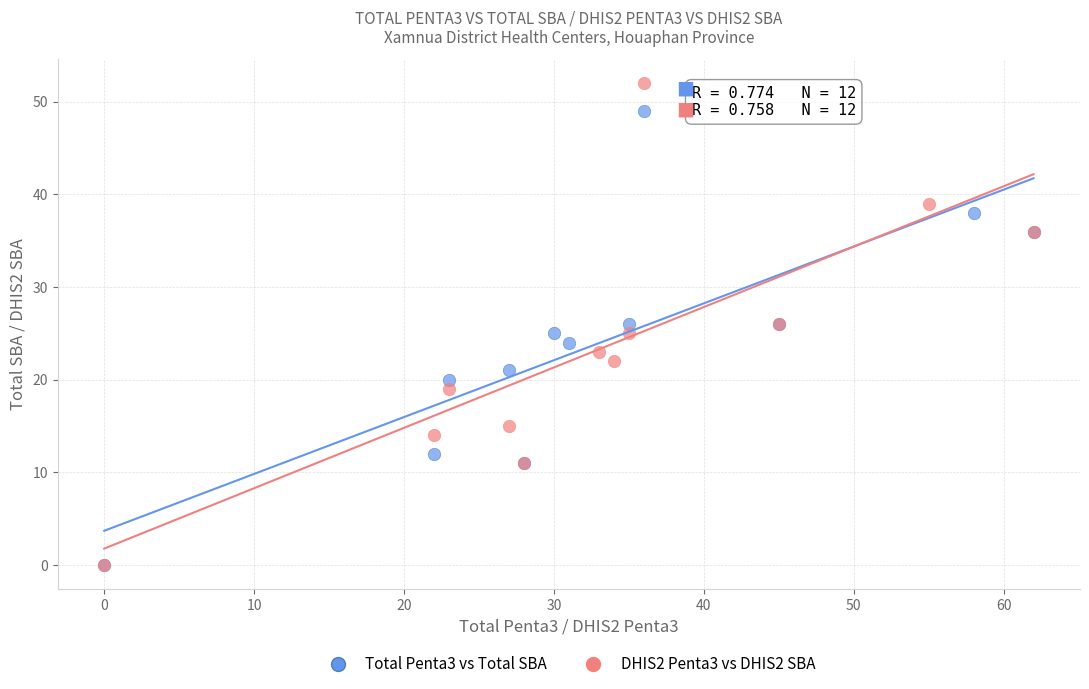

Which series contains the highest Y value?

DHIS2 Penta3 vs DHIS2 SBA